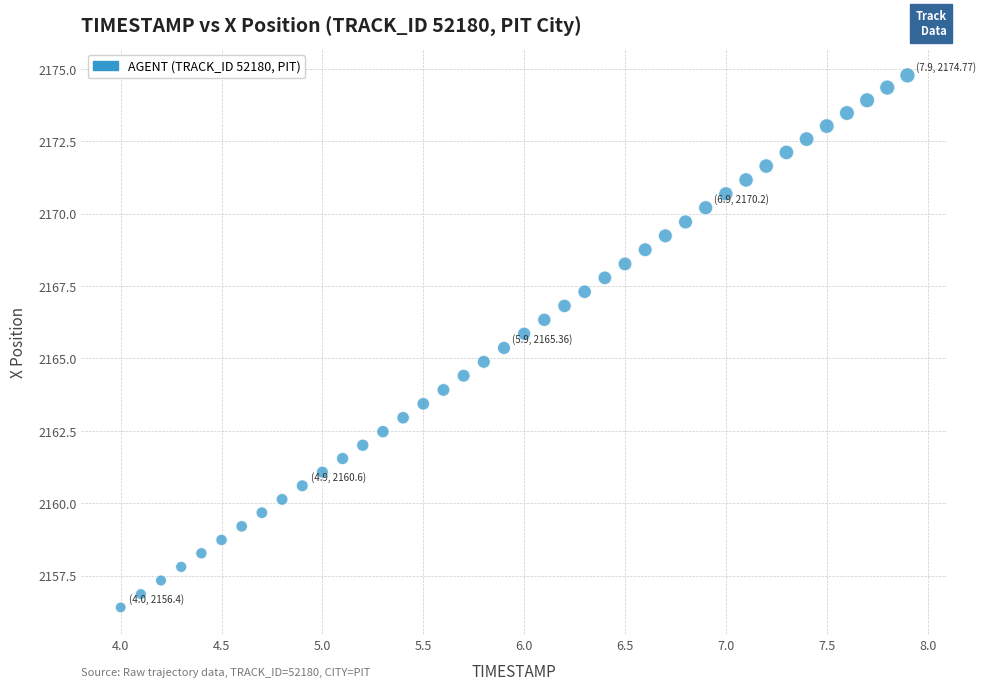

What is the range of Y values (max minus min)?

18.4